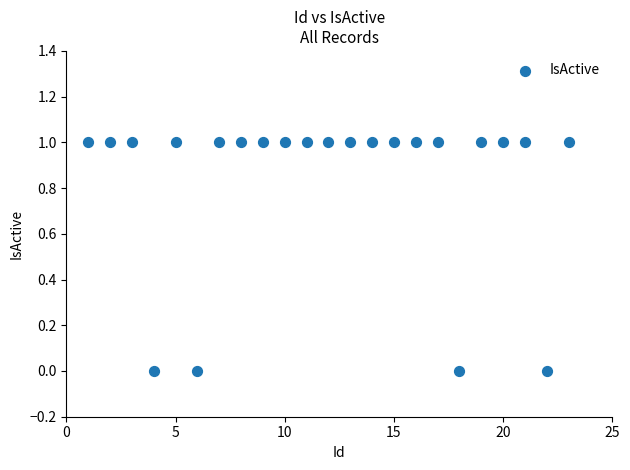

What is the range of X values (max minus min)?

22